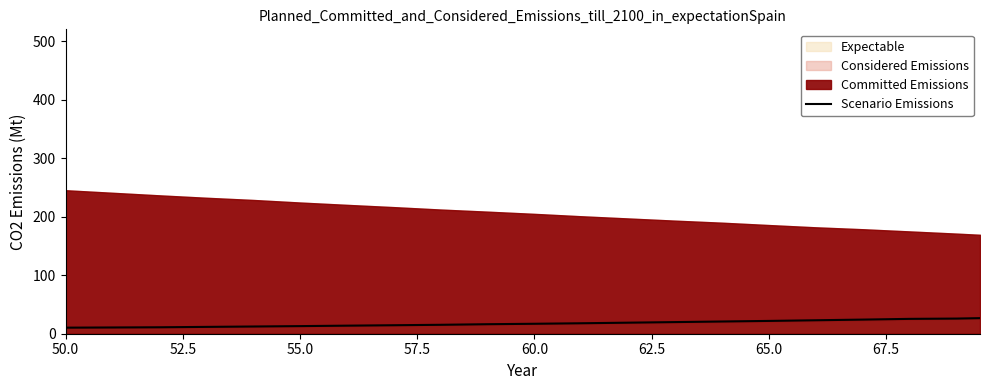

What is the sum of all values?

359.5